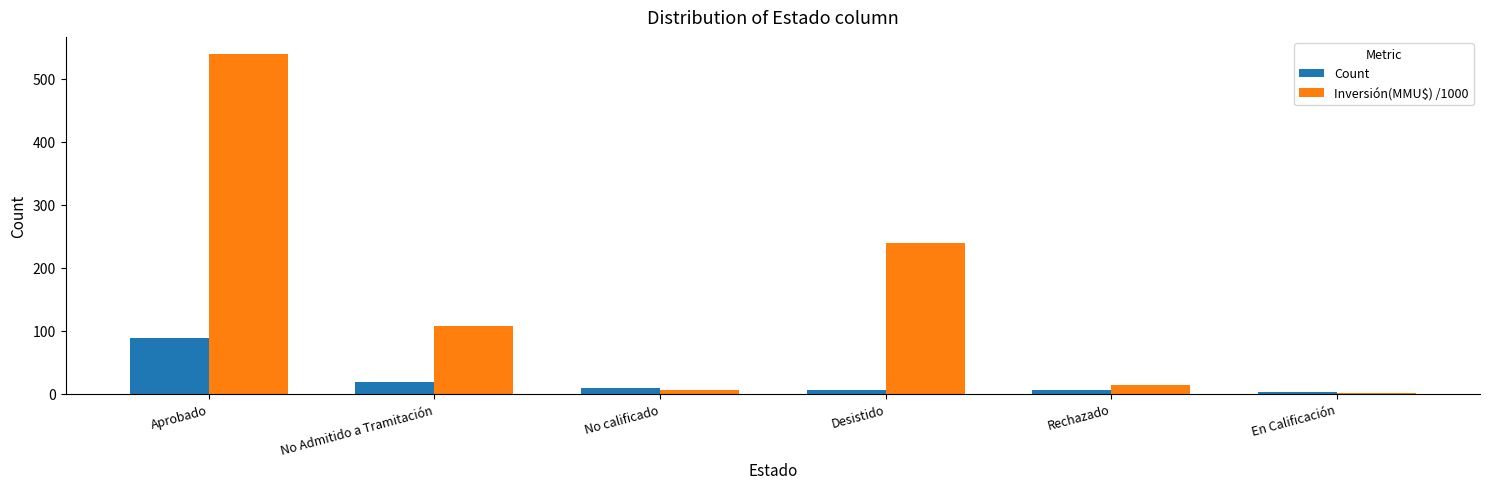

At which category is the sum across all series the highest?

Aprobado